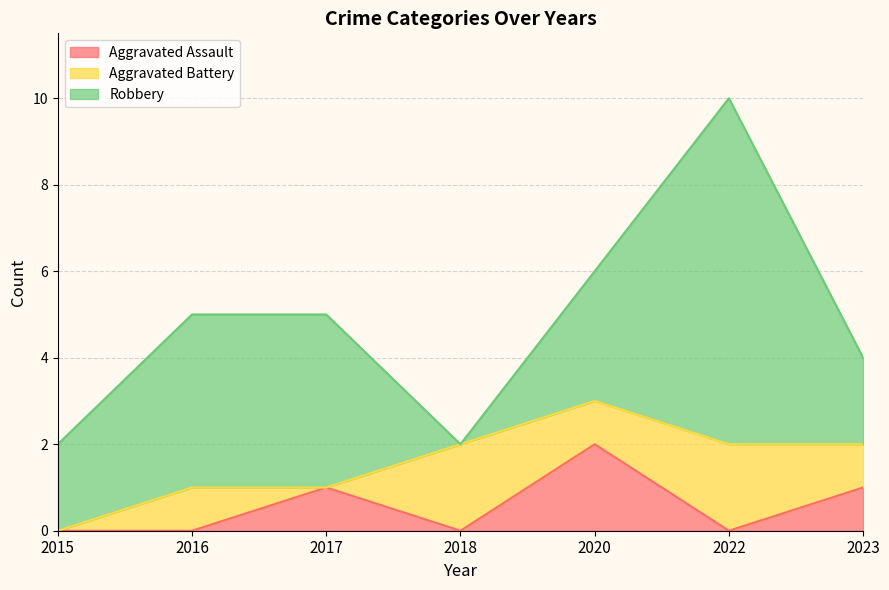

What is the sum of all Robbery values?

23